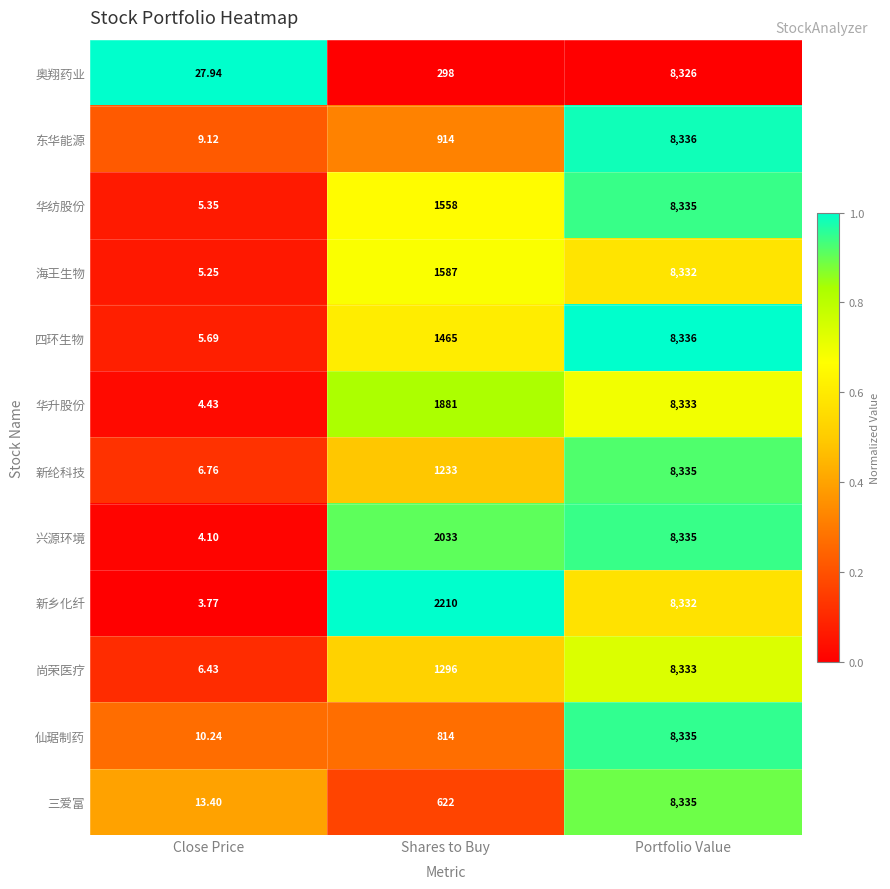

Which category has the lowest value across all series?

Close Price